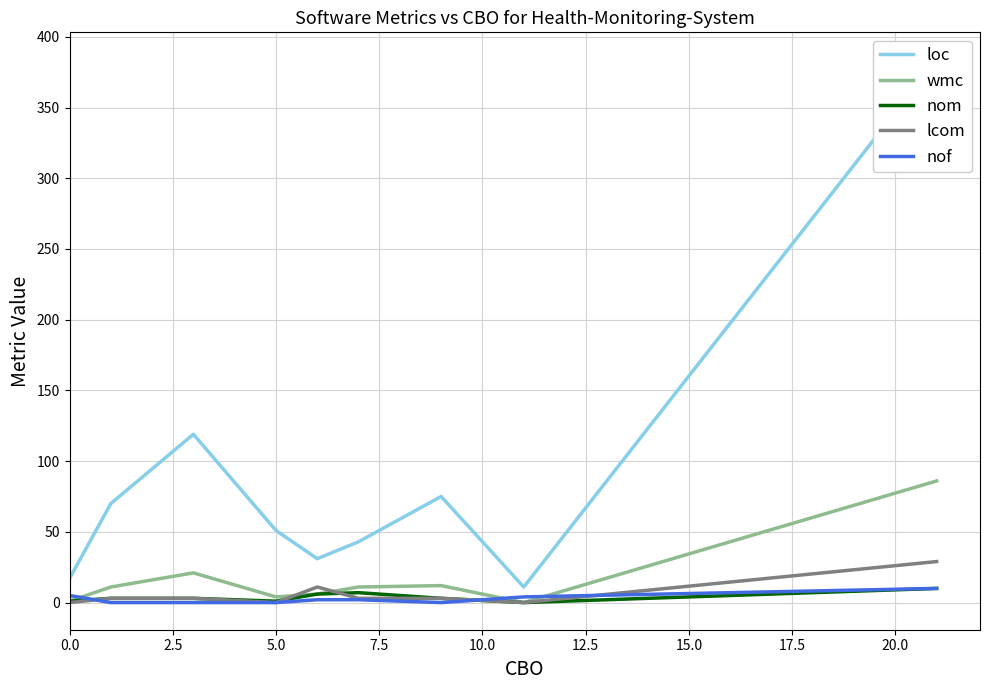

What is the highest value of the nof series?

10